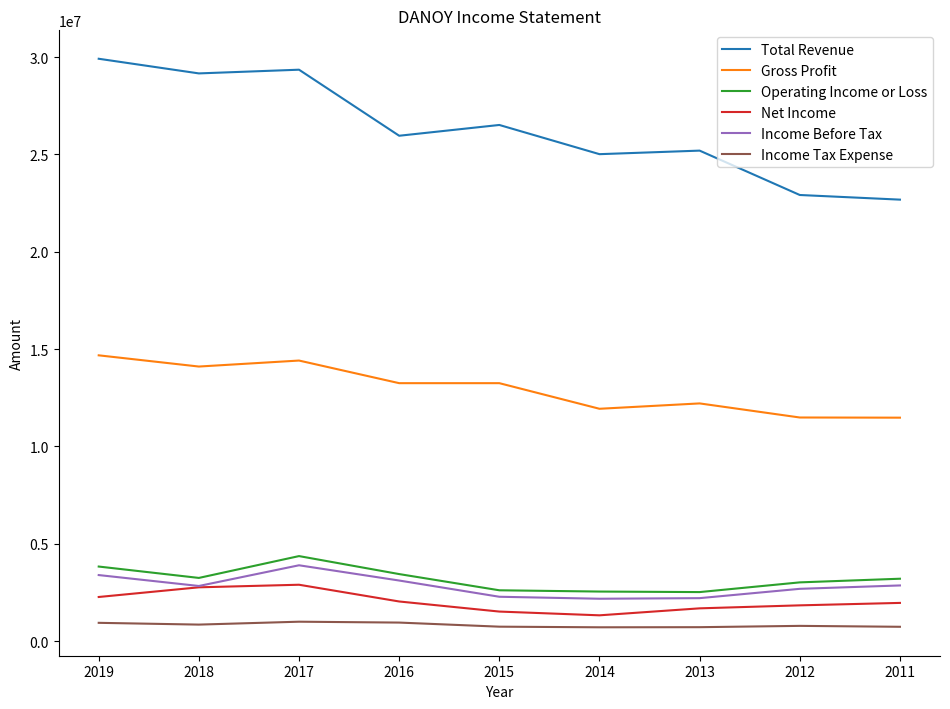

List the series in order of their peak value, highest first.

Total Revenue, Gross Profit, Operating Income or Loss, Income Before Tax, Net Income, Income Tax Expense